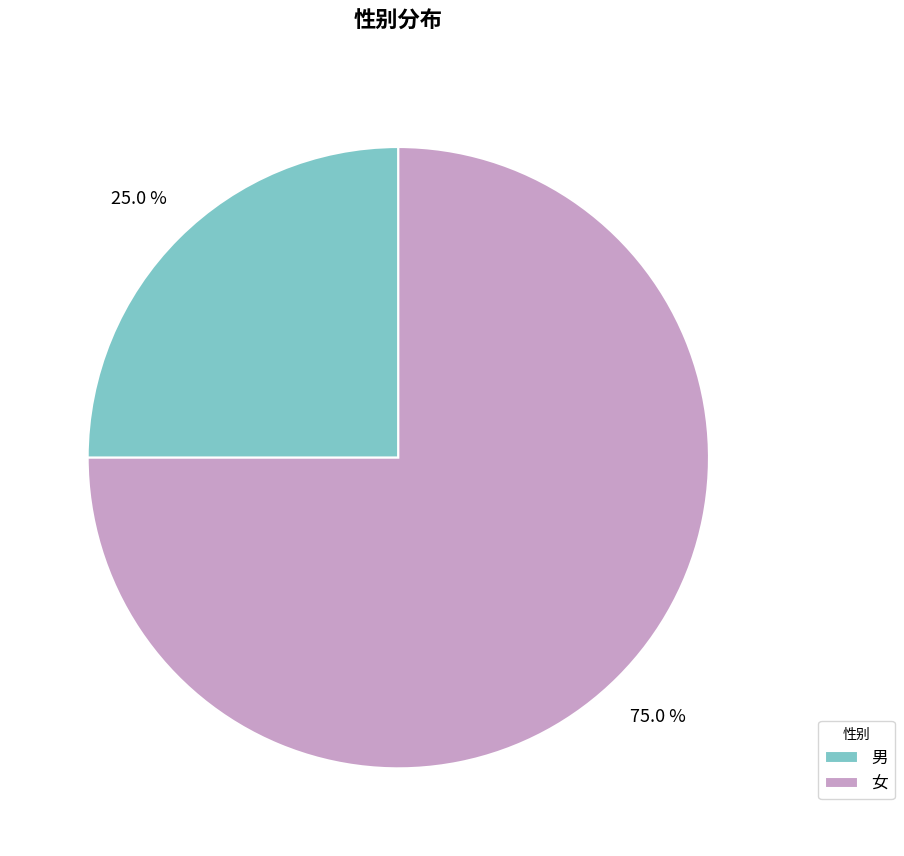

Does any single category account for the majority?

Yes